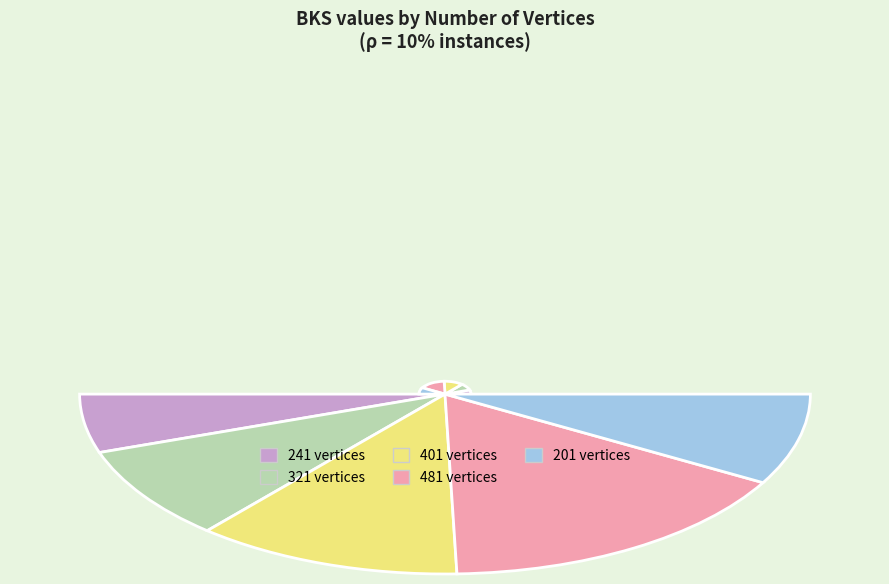

Is there any slice that represents more than half of the pie?

No